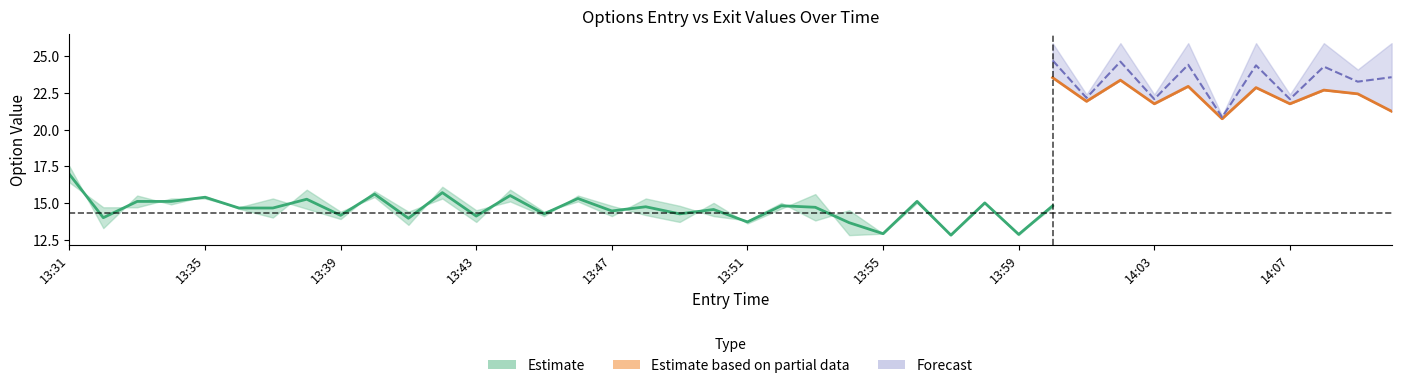

What position from the right is 14:03?

8